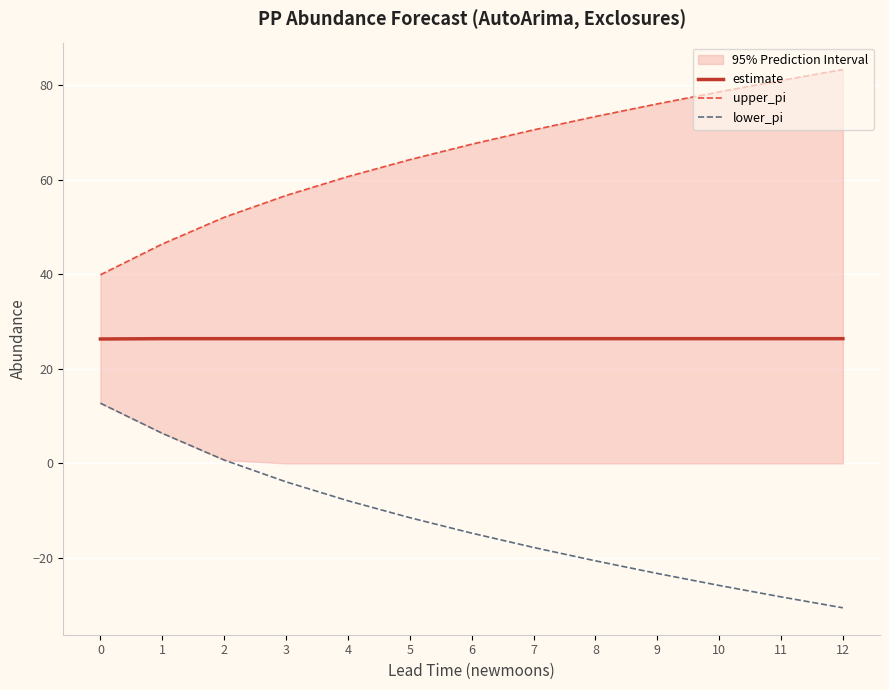

What is the difference between the second highest and second lowest values in the upper_pi series?

34.6